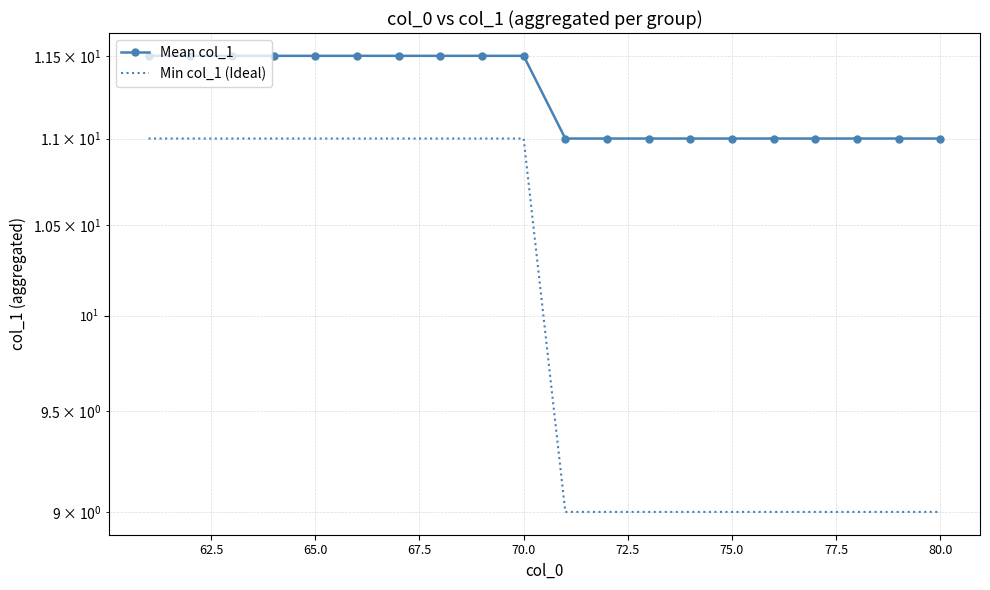

How many values in the Mean col_1 series exceed 11?

10